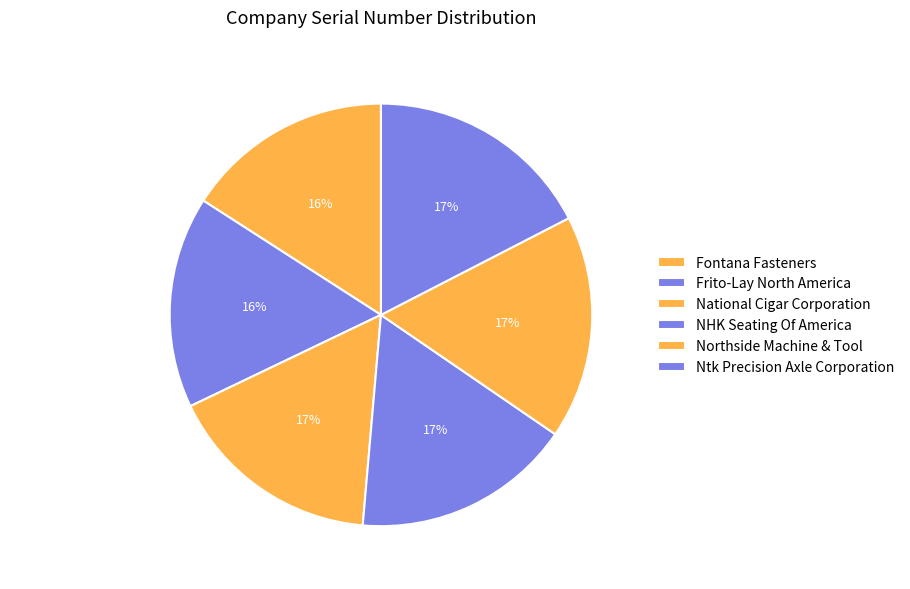

To the nearest percent, what portion does Ntk Precision Axle Corporation represent?

17%